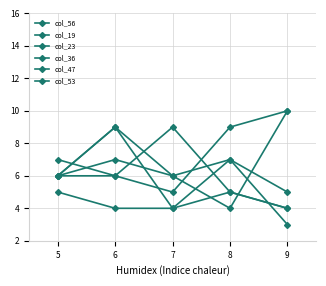

True or false: col_47 has a value of 6 at 5.

True